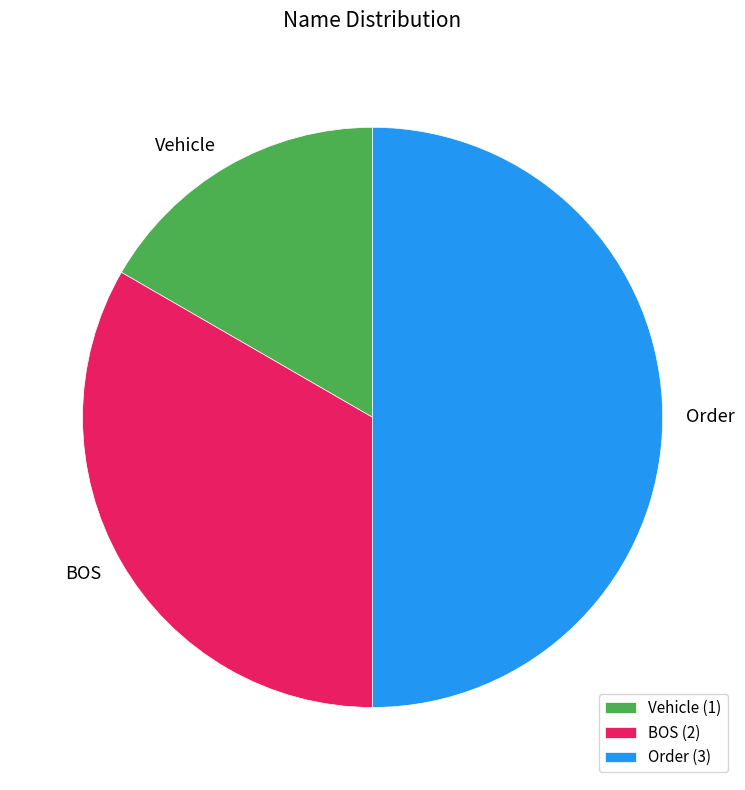

Is the sum of Vehicle and Order greater than half?

Yes